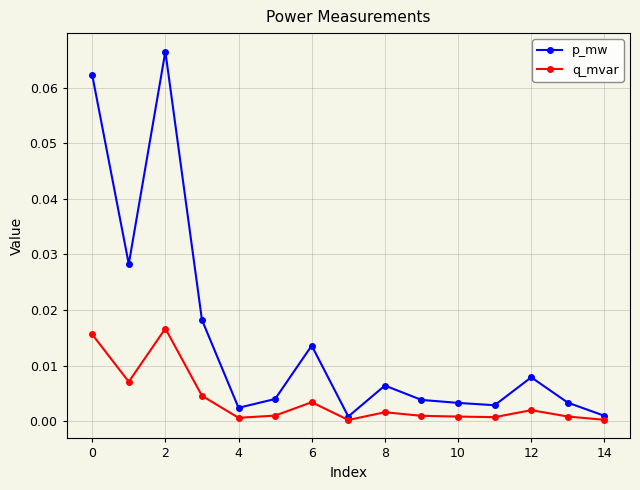

Is this an area chart (filled region under the line)?

No